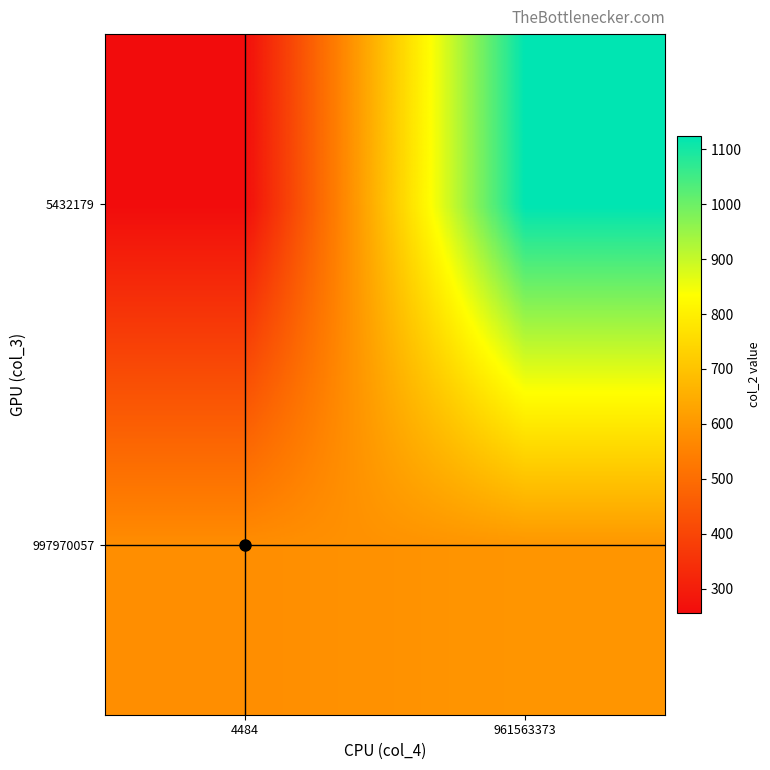

Which has a higher value, 961563373 or 4484?

961563373